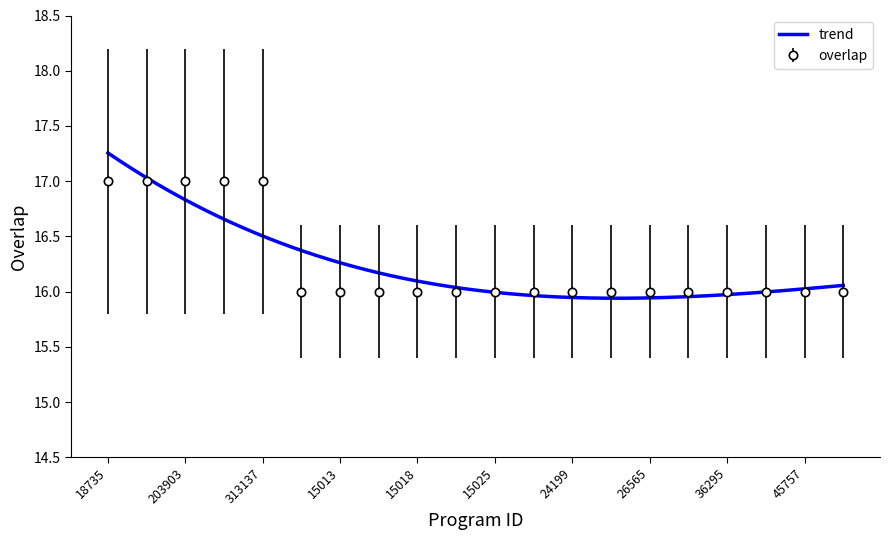

Reading left to right, transcribe all the data shown in this chart.

17	17	17	17	17	16	16	16	16	16	16	16	16	16	16	16	16	16	16	16